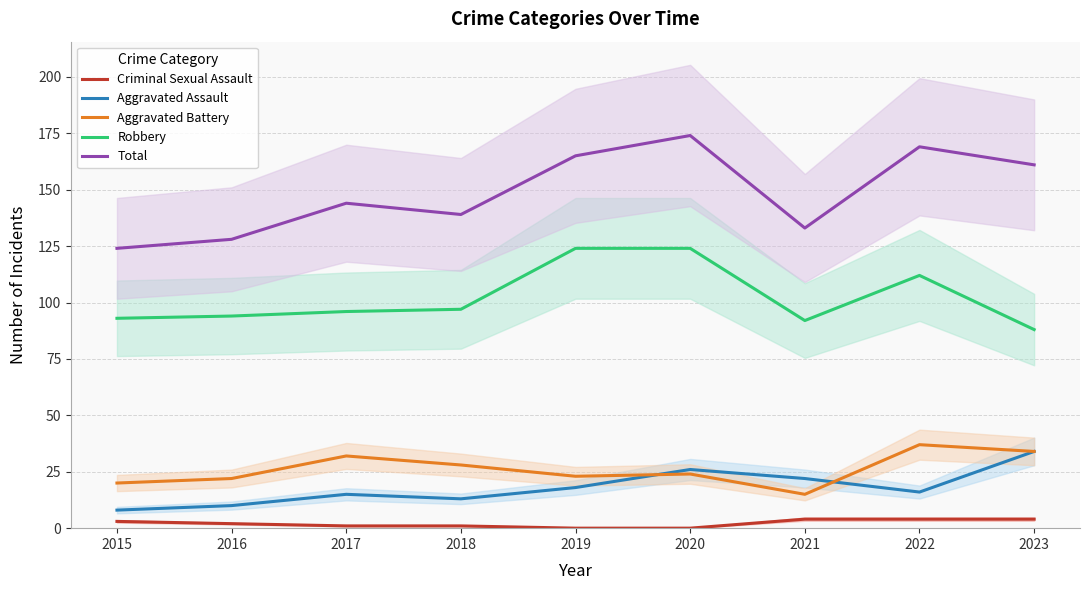

True or false: Total and Aggravated Assault cross at least once.

False